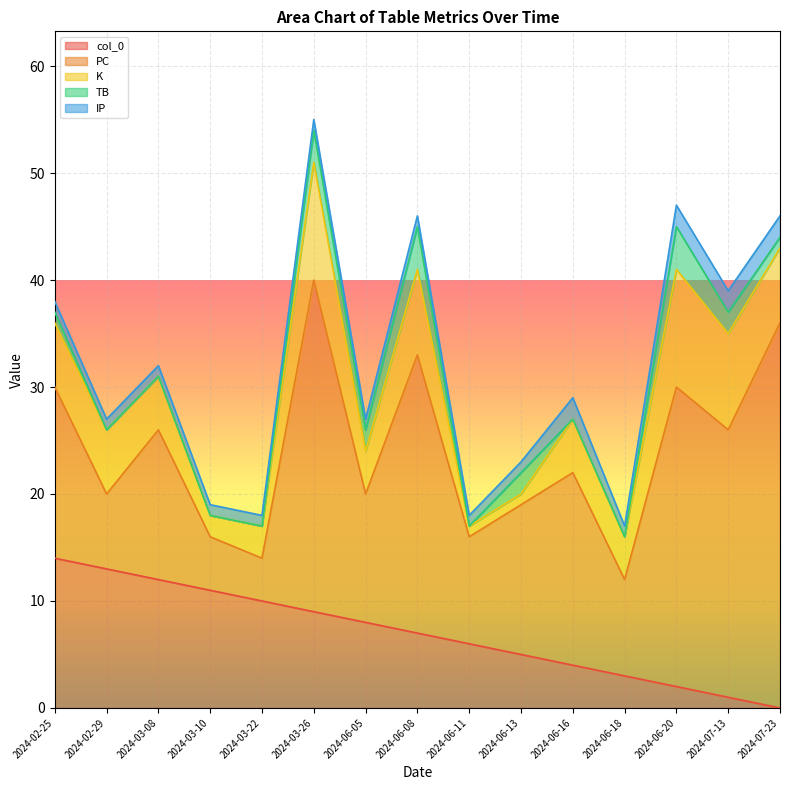

What are all the series names shown in the legend?

col_0, PC, K, TB, IP